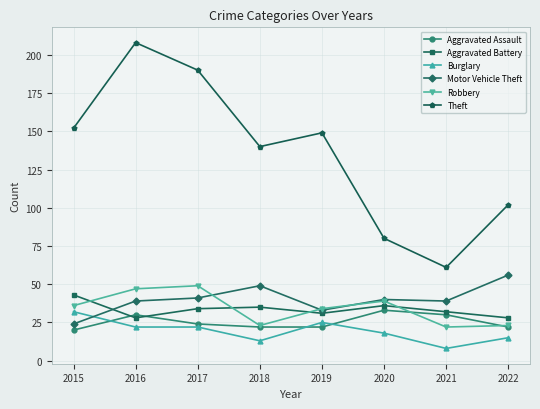

What is the sum of the Robbery values at 2018 and 2021?

45